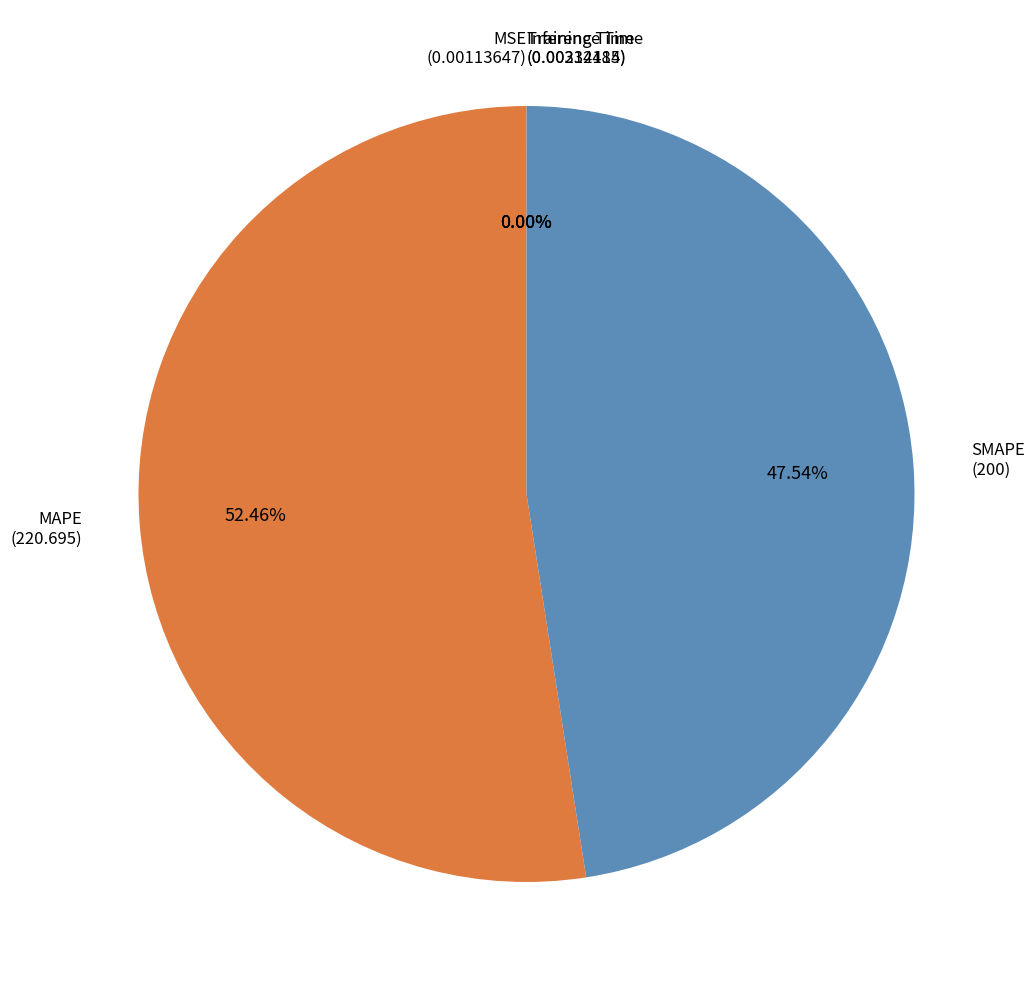

True or false: MAPE accounts for 43% of the total.

False